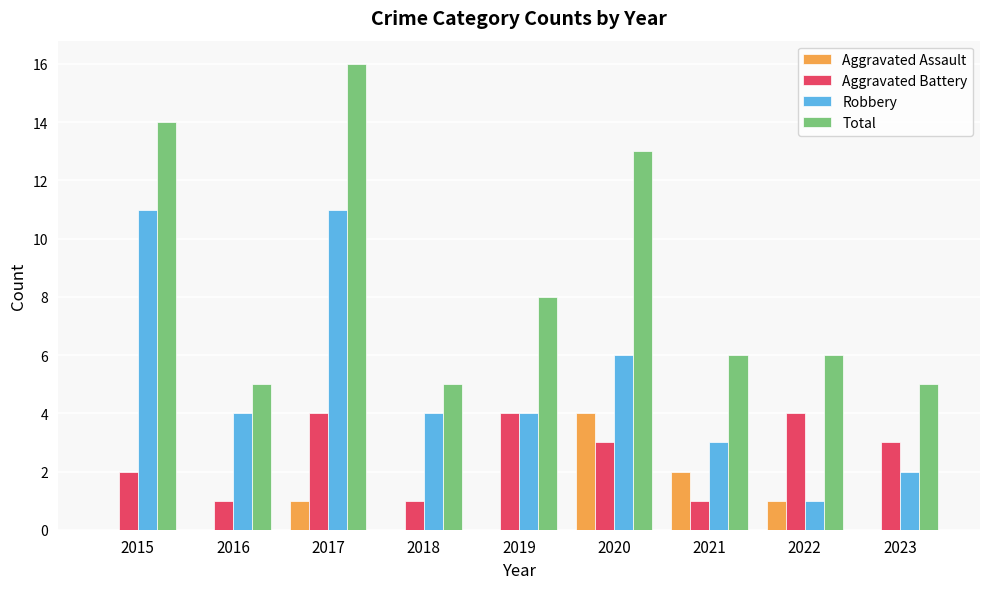

Reading left to right, transcribe all the data shown in this chart.

Aggravated Assault: 0	0	1	0	0	4	2	1	0
Aggravated Battery: 2	1	4	1	4	3	1	4	3
Robbery: 11	4	11	4	4	6	3	1	2
Total: 14	5	16	5	8	13	6	6	5